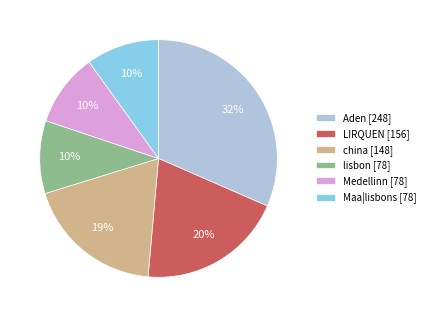

The Aden [248] slice represents 43% of the pie. True or false?

False